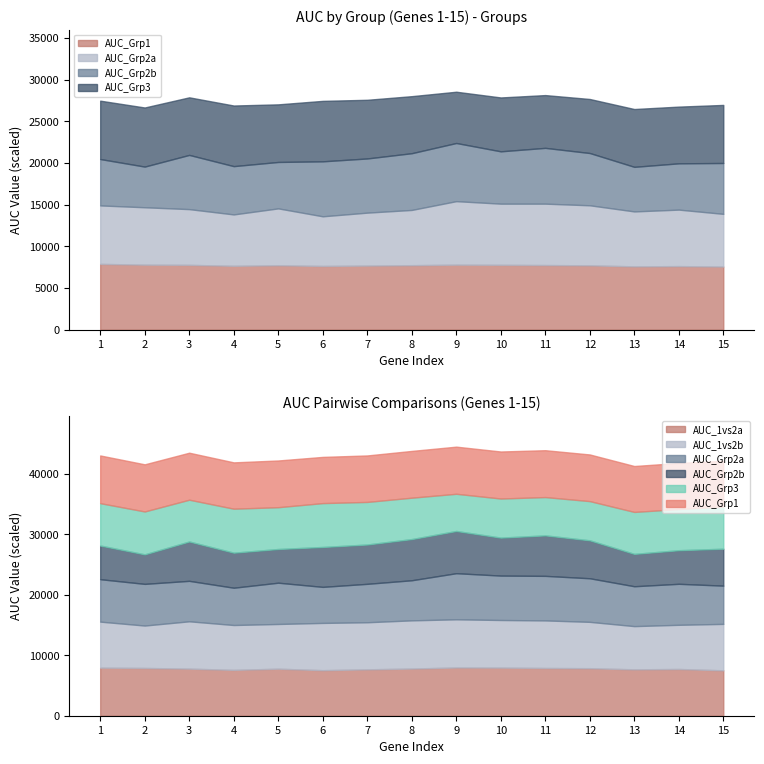

Which label corresponds to the smallest value in the chart?

2